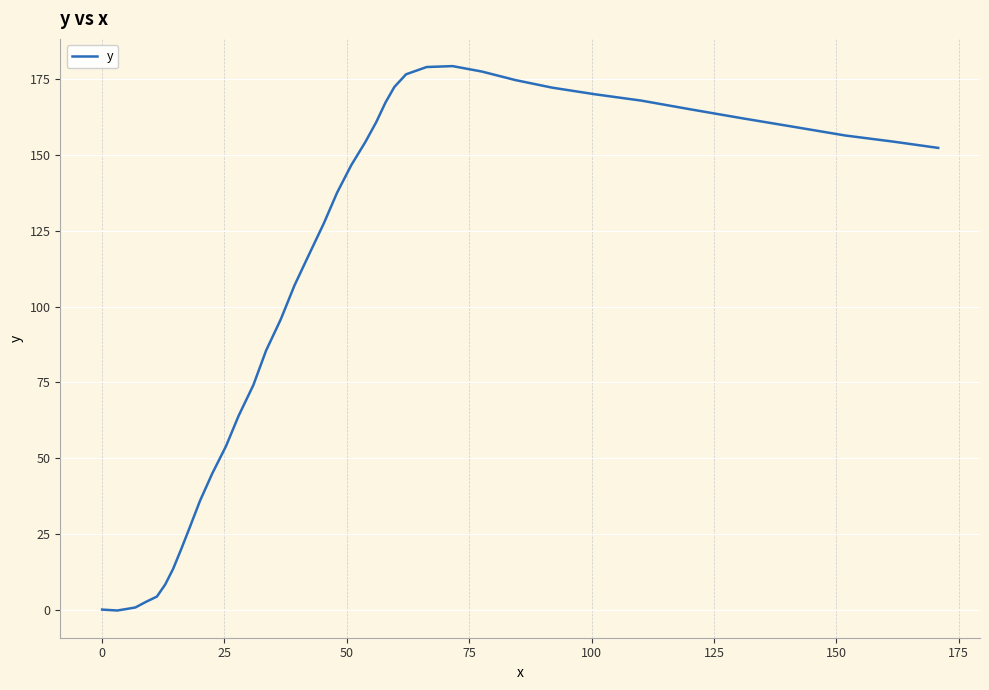

What is the greatest value displayed?

179.4